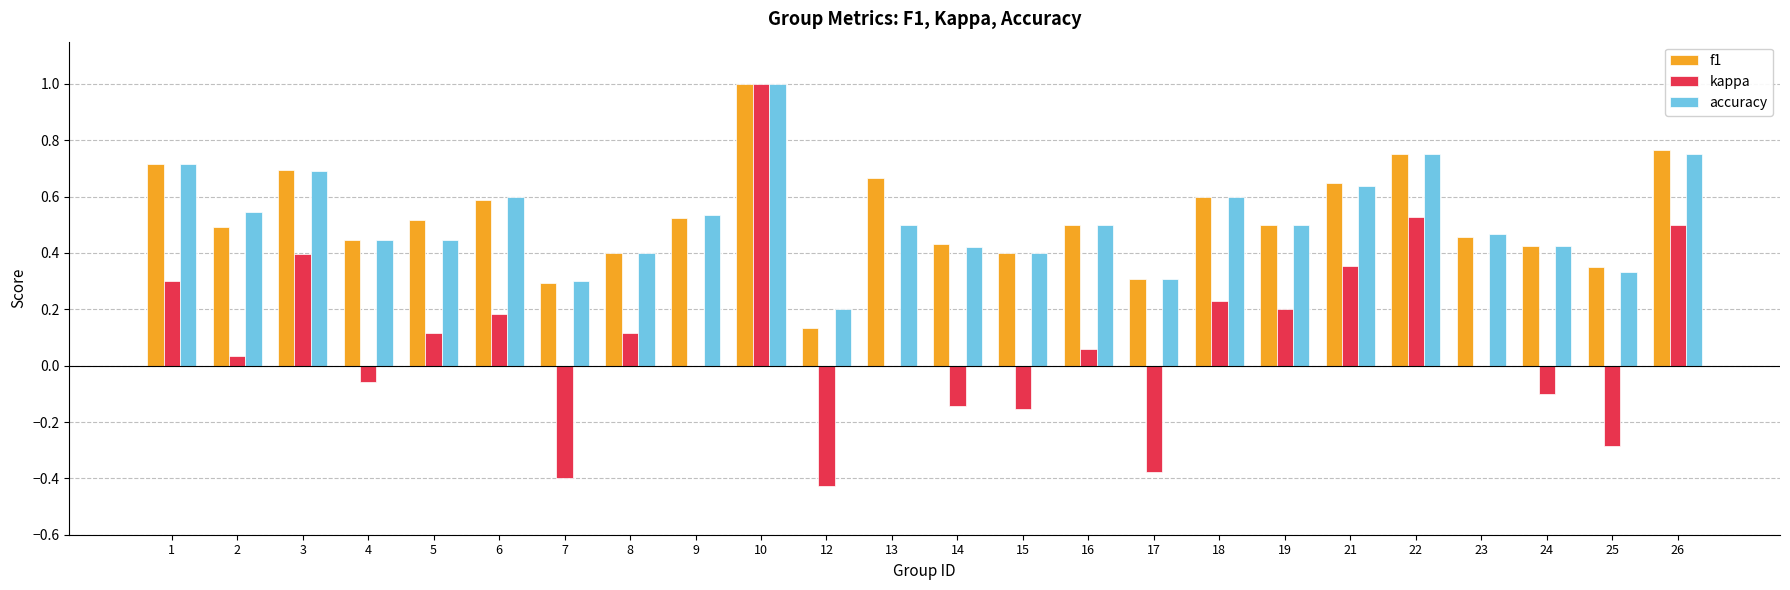

What are all the series names shown in the legend?

f1, kappa, accuracy